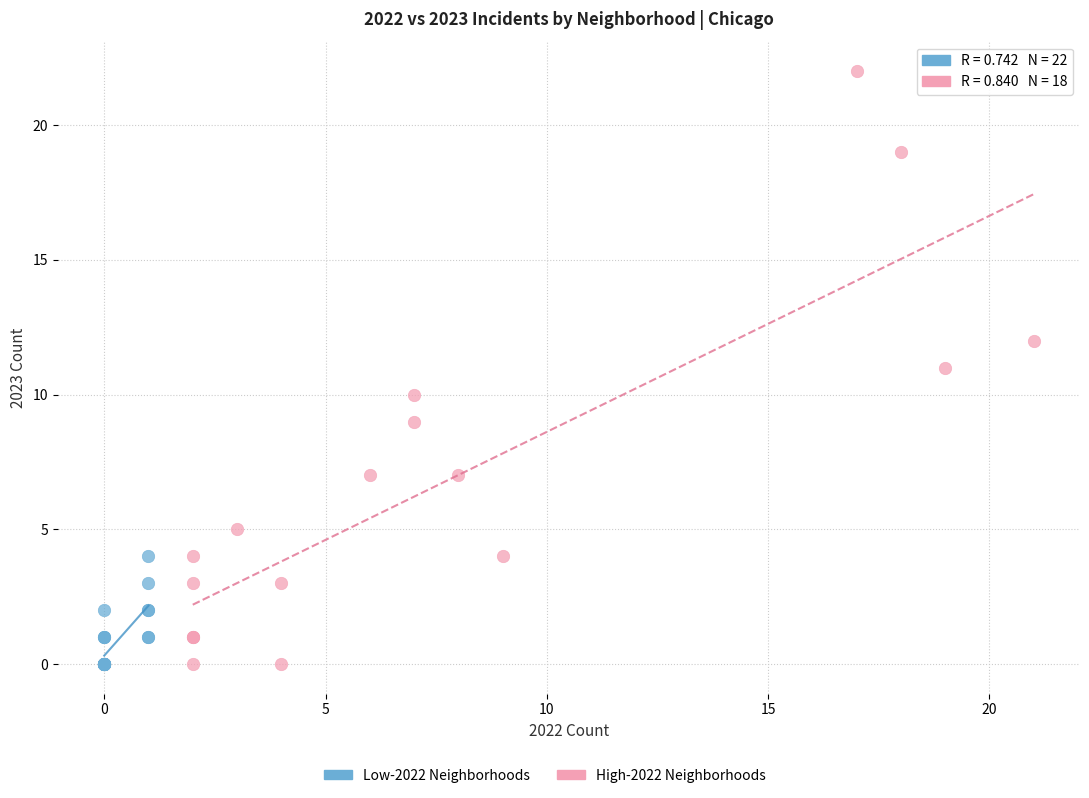

Which series contains the highest Y value?

High-2022 Neighborhoods